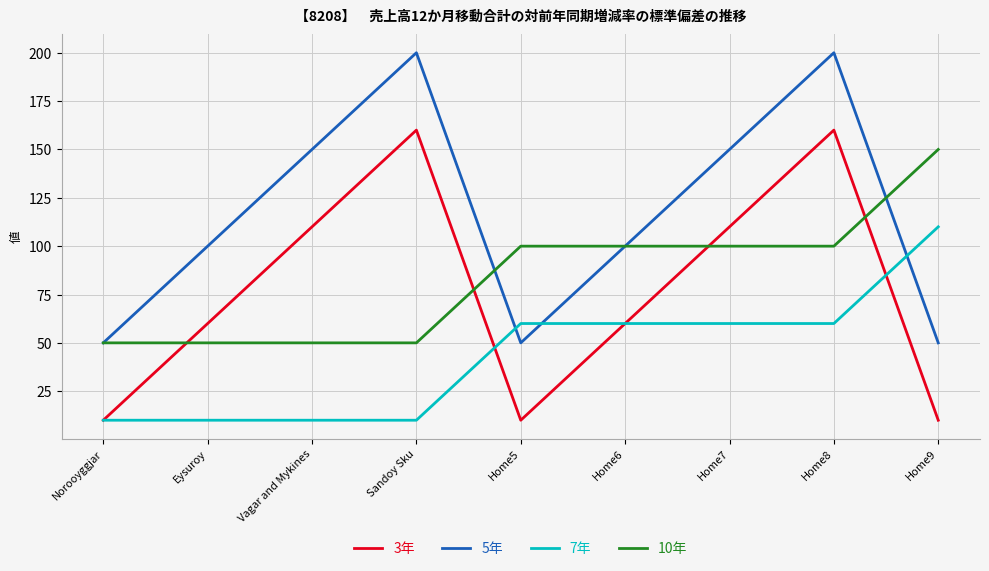

Is it true that 5年 equals 88 at Vagar and Mykines?

False